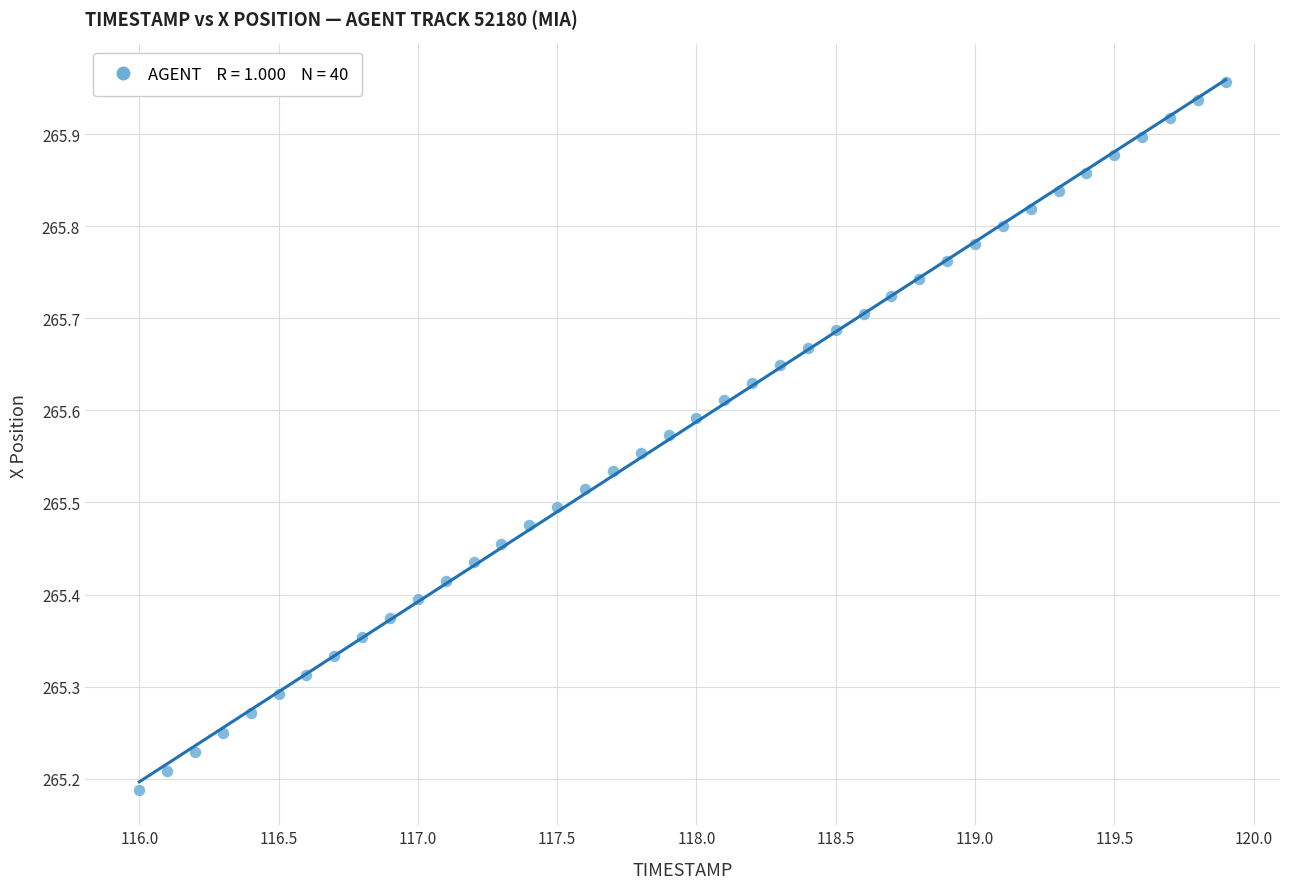

What is the range of X values (max minus min)?

3.9